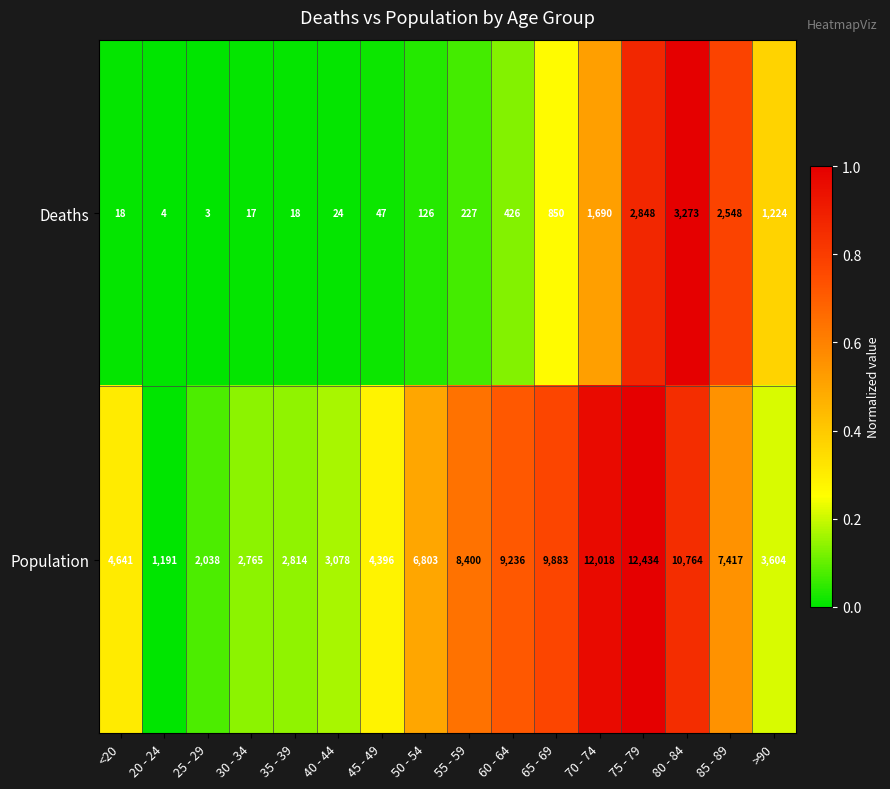

Which series has the largest total across all categories?

Population